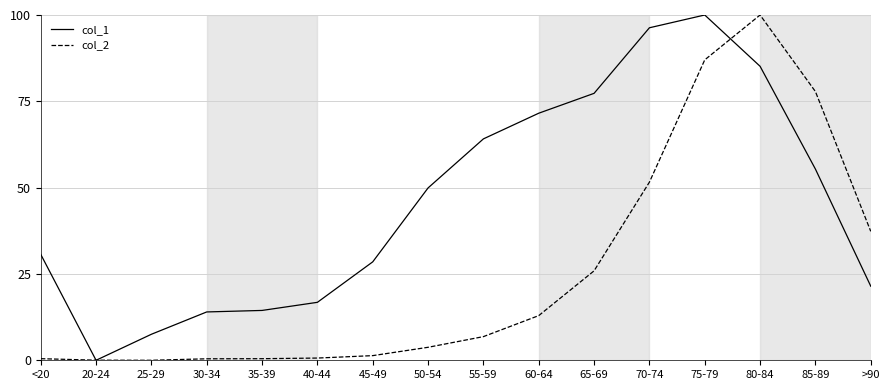

Is the value of col_2 at 80-84 greater than the value of col_1 at 65-69?

Yes